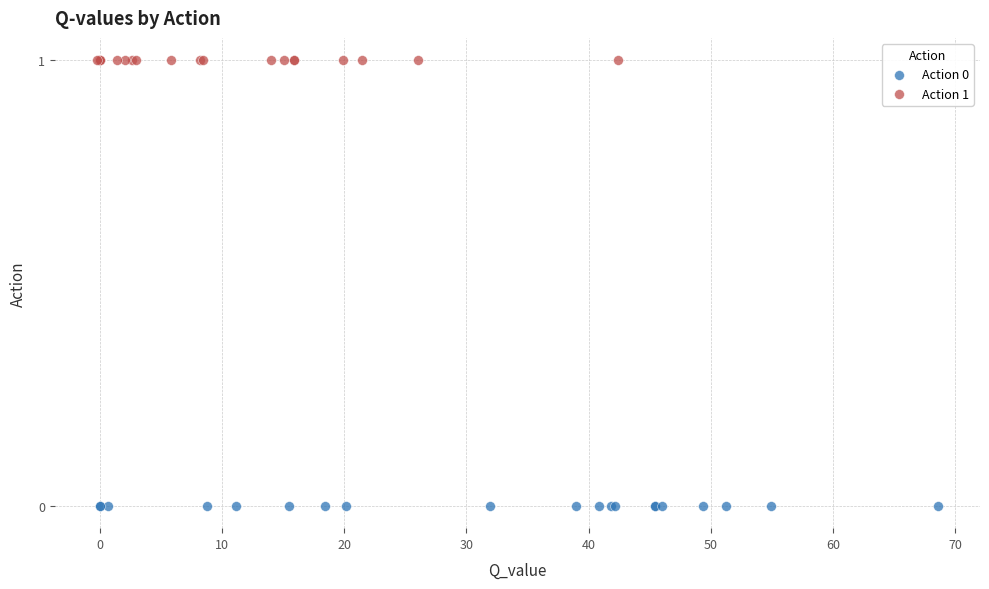

What are all the series names shown in the legend?

Action 0, Action 1